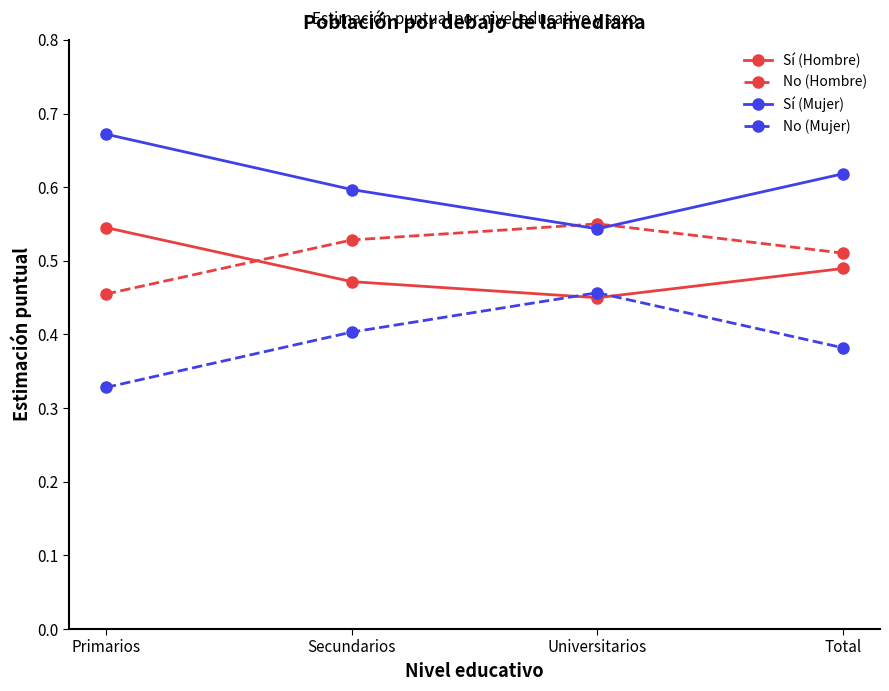

Does the chart display data point markers on the line(s)?

Yes